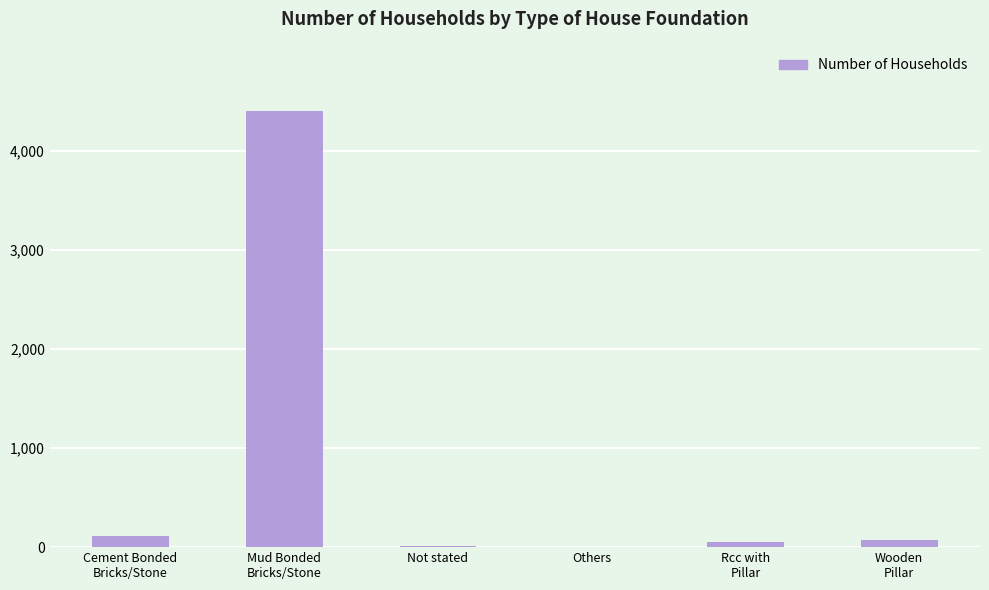

What is the sum of all values?

4647